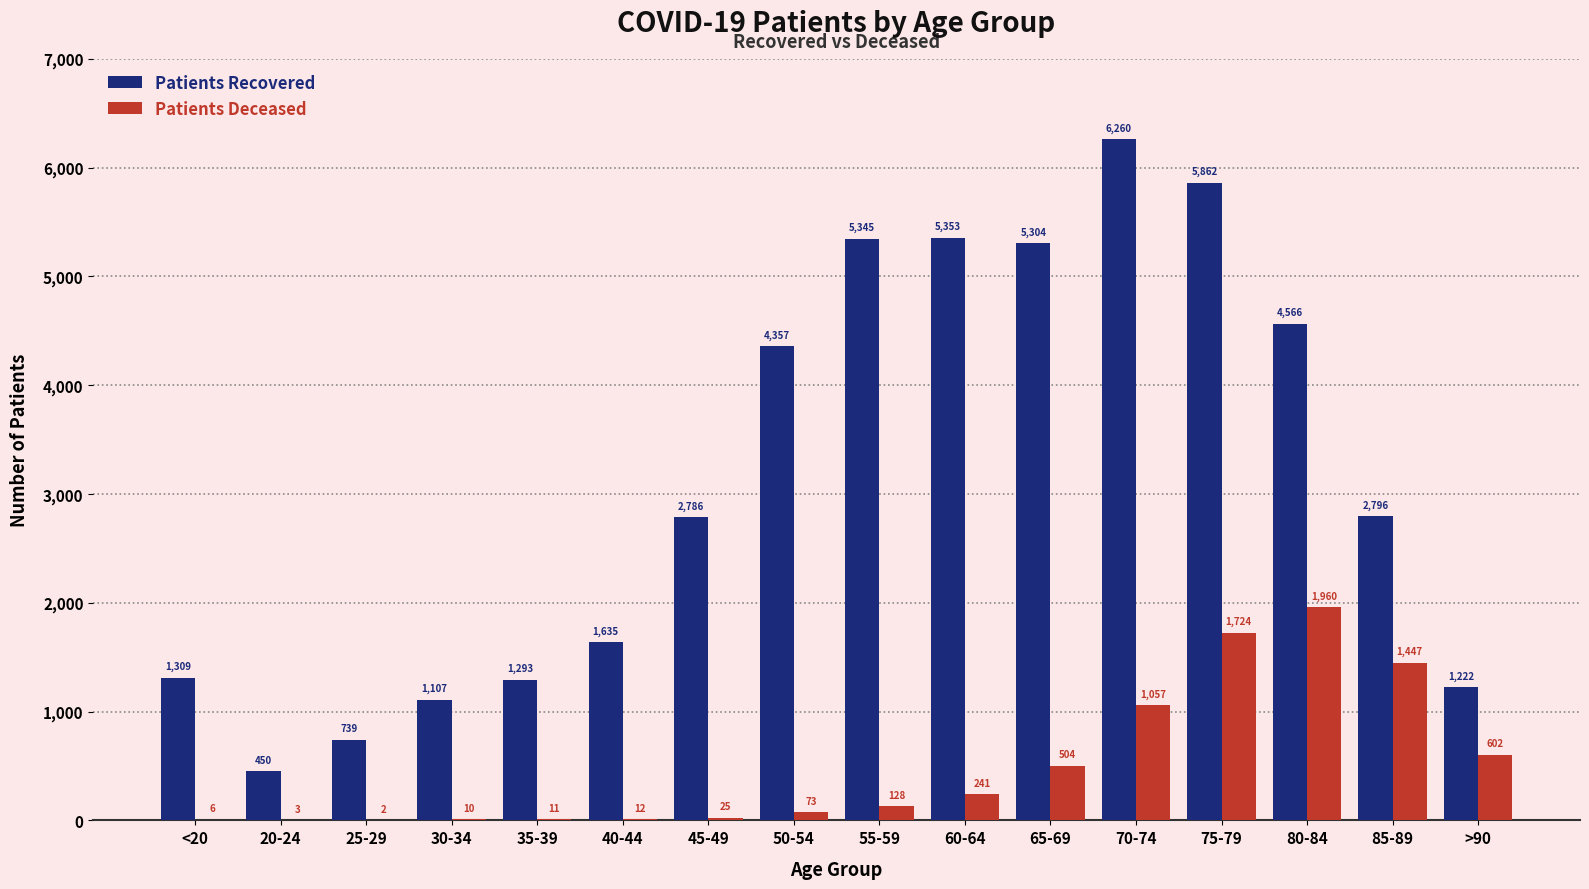

What is the maximum value shown in the chart?

6260